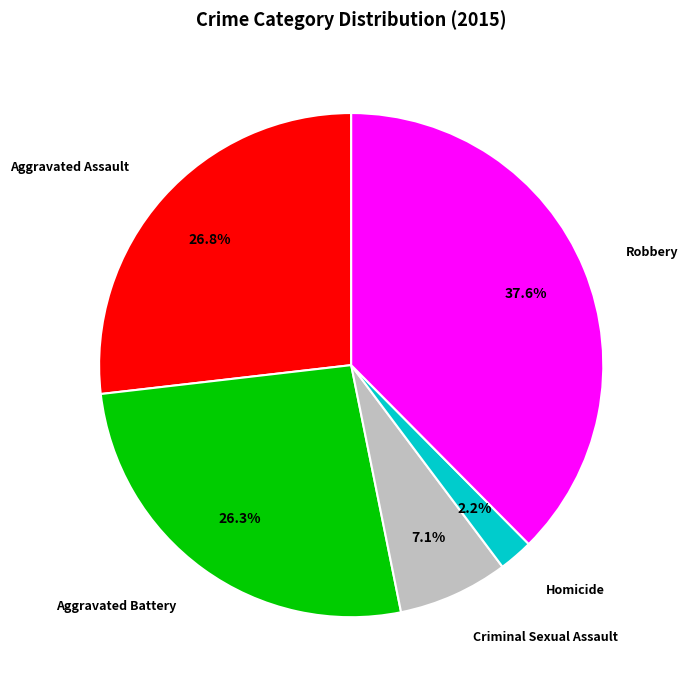

To the nearest percent, what is the average slice percentage?

20%